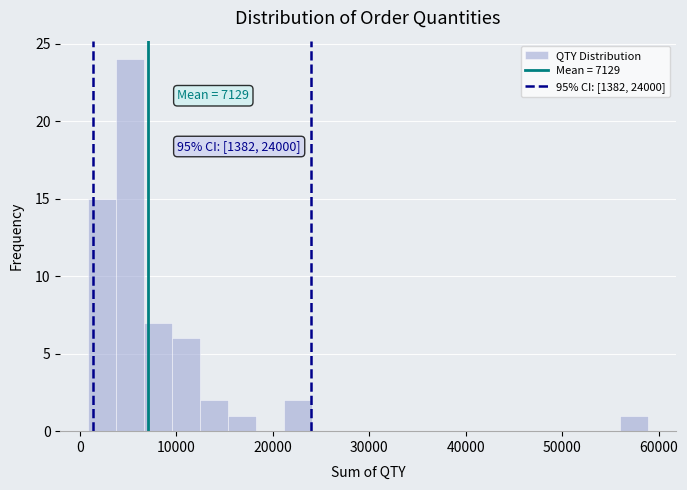

Read against the x-axis, roughly where is the centre of the tallest bar?

5000